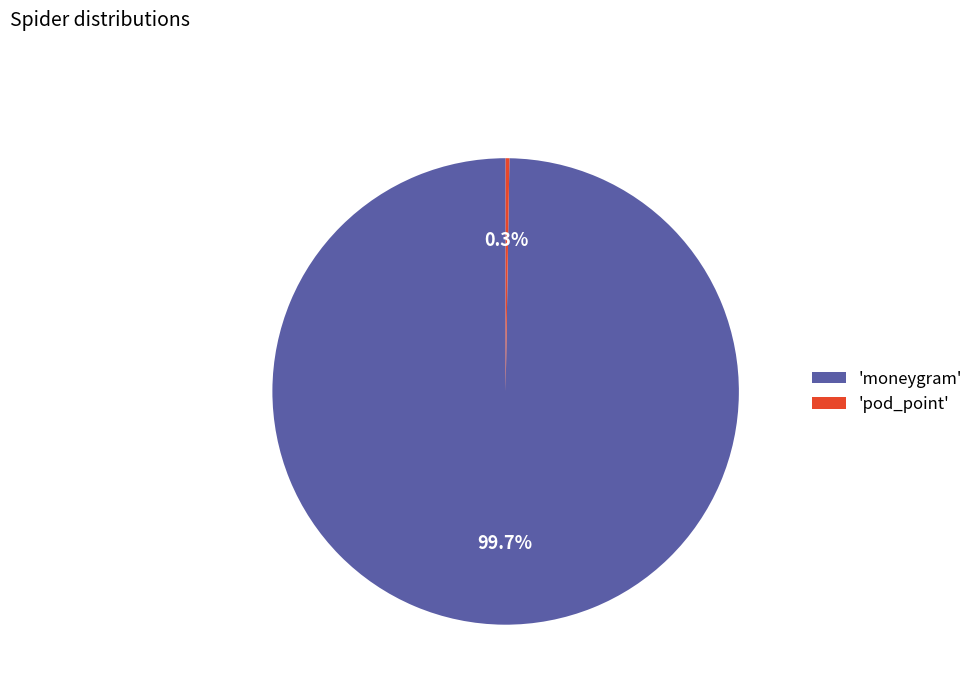

Which slice represents more than half of the pie?

'moneygram'